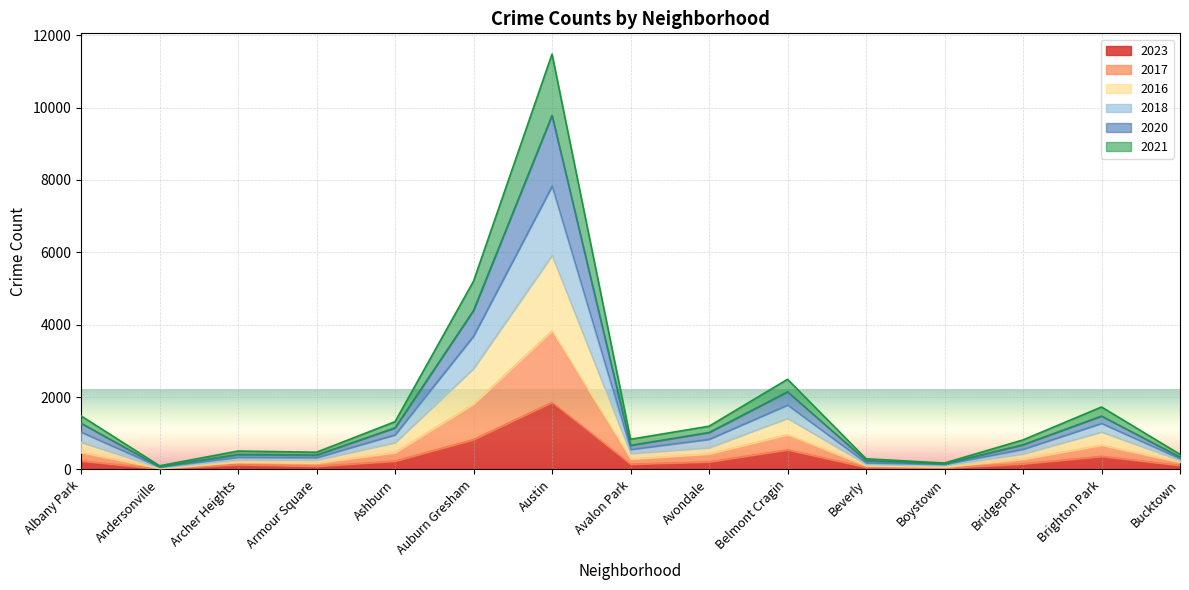

What is the label of the 15th point from the left?

Bucktown